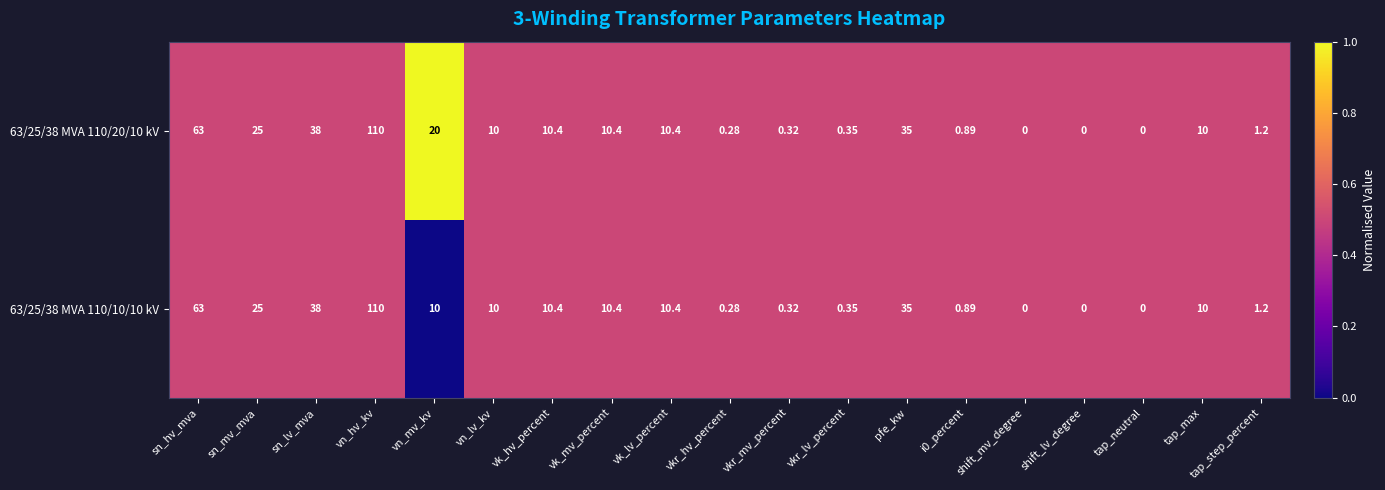

Is the value of 63/25/38 MVA 110/20/10 kV at shift_mv_degree greater than the value of 63/25/38 MVA 110/10/10 kV at vk_lv_percent?

No